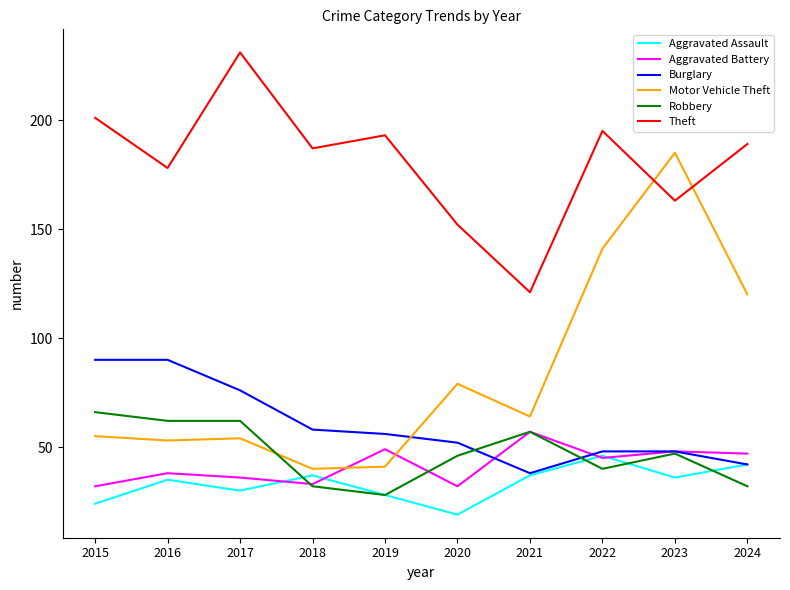

The value of Aggravated Assault at 2023 is 36. True or false?

True